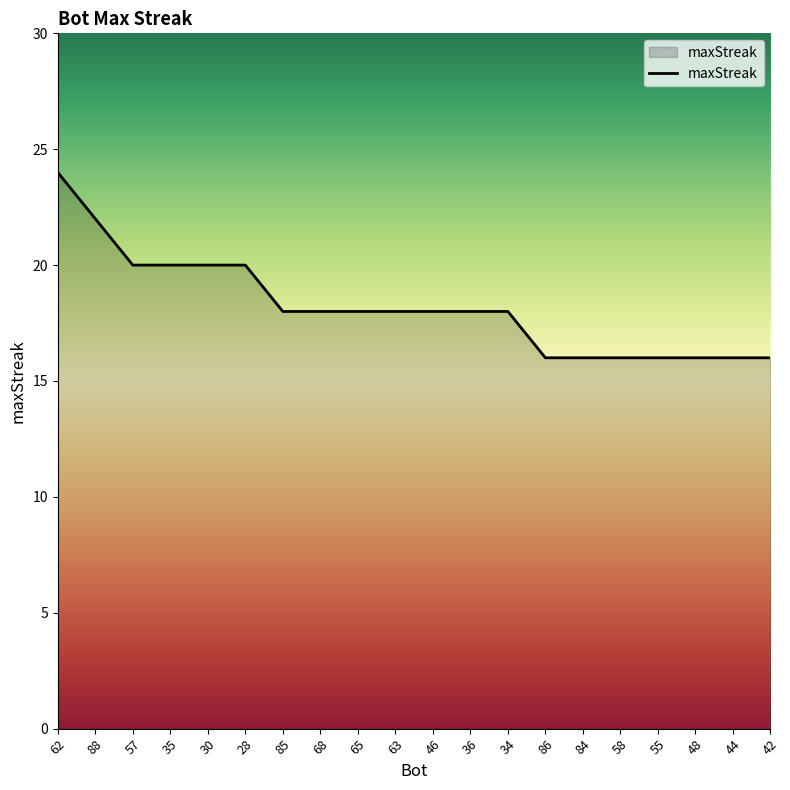

How many series are shown in this chart?

1